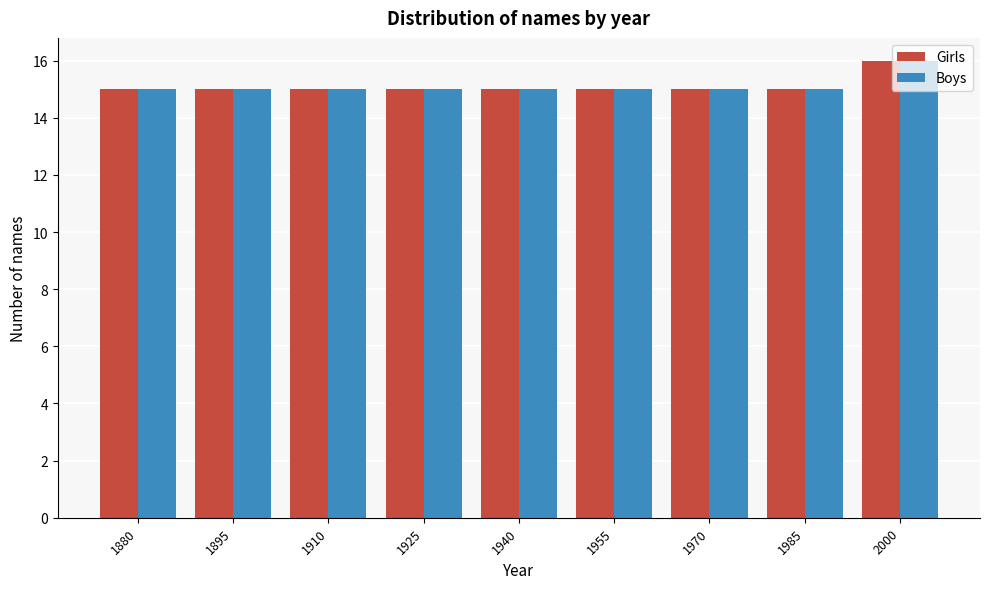

What is the total value across all series at 1895?

30